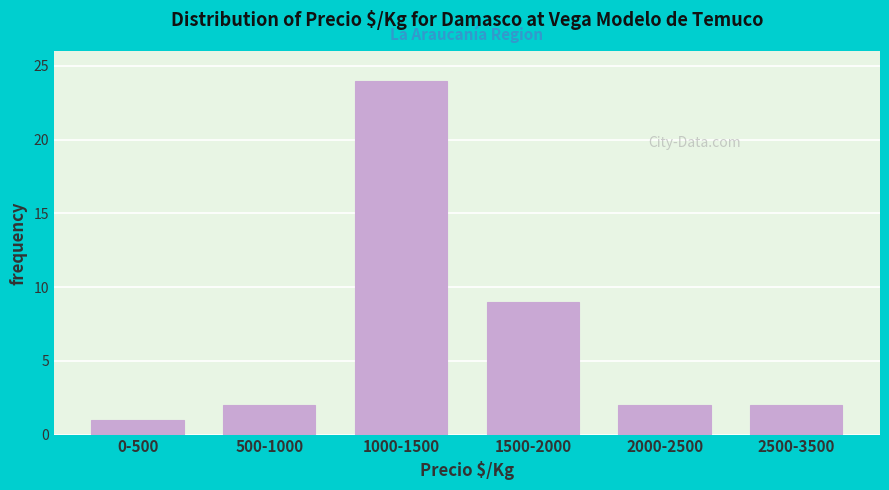

Reading left to right, what are all the values shown in this chart?

0-500=1	500-1000=2	1000-1500=24	1500-2000=9	2000-2500=2	2500-3500=2